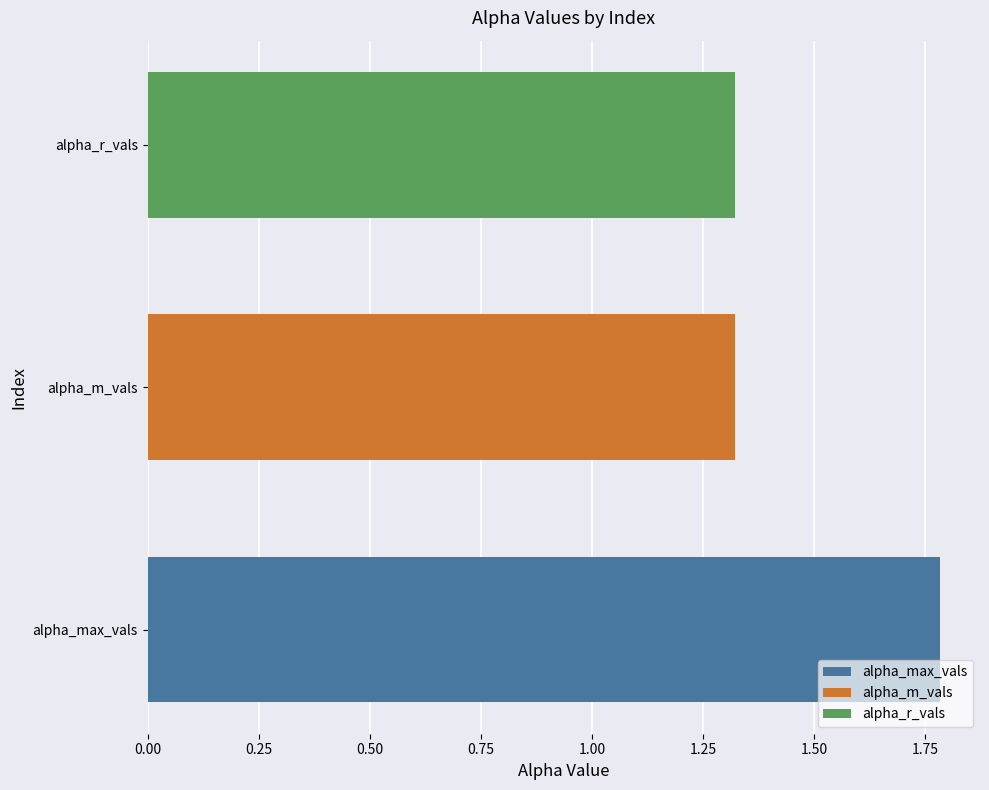

What is the approximate value of alpha_max_vals at alpha_m_vals?

1.8